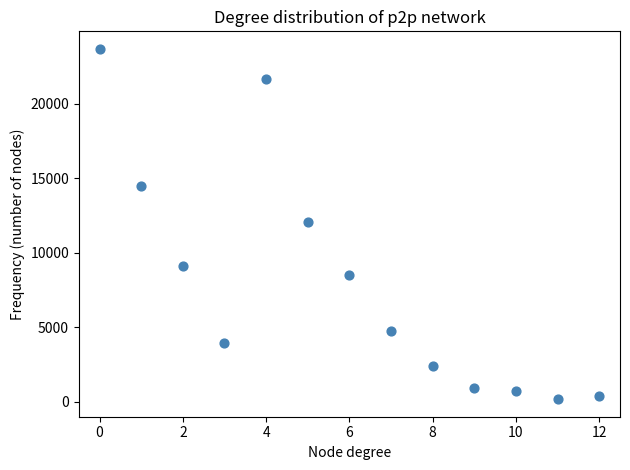

What is the range of Y values (max minus min)?

23488